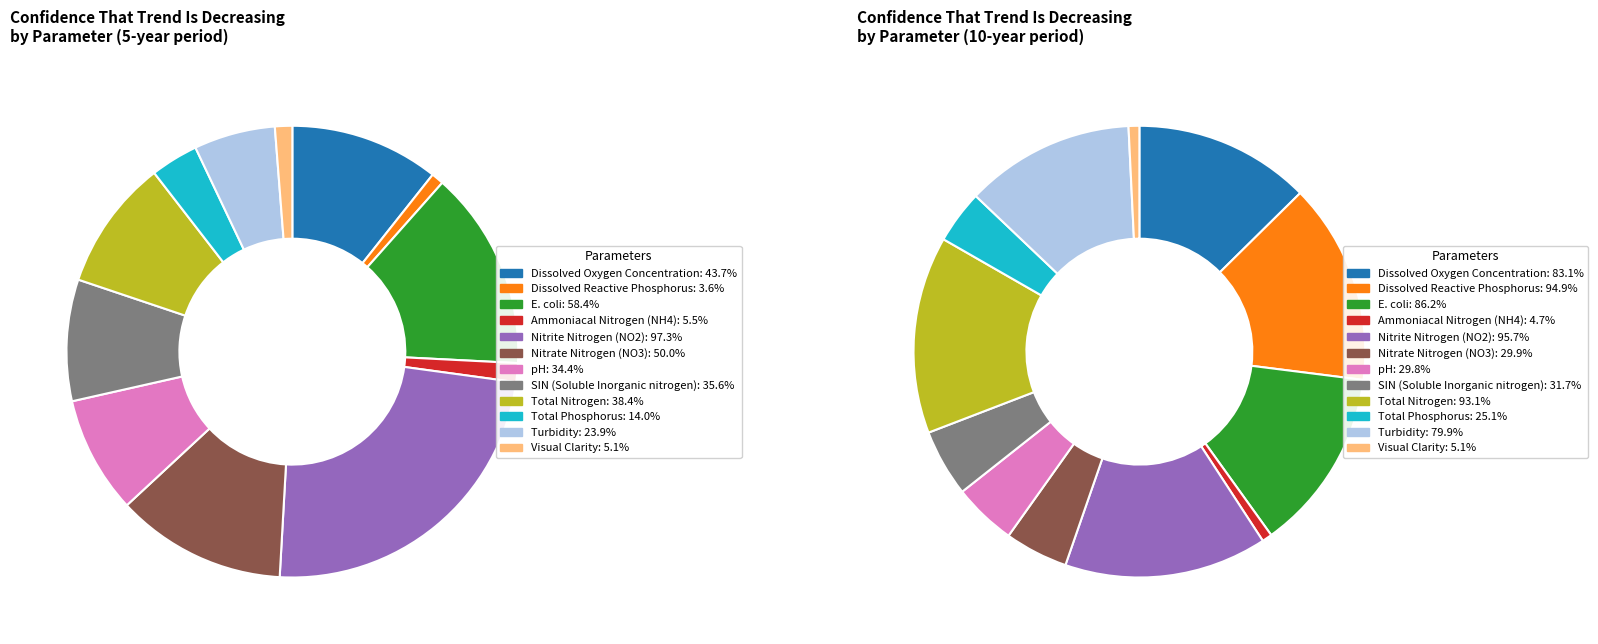

Rank the categories by value from highest to lowest.

Nitrite Nitrogen (NO2), E. coli, Nitrate Nitrogen (NO3), Dissolved Oxygen Concentration, Total Nitrogen, SIN (Soluble Inorganic nitrogen), pH, Turbidity, Total Phosphorus, Ammoniacal Nitrogen (NH4), Visual Clarity, Dissolved Reactive Phosphorus